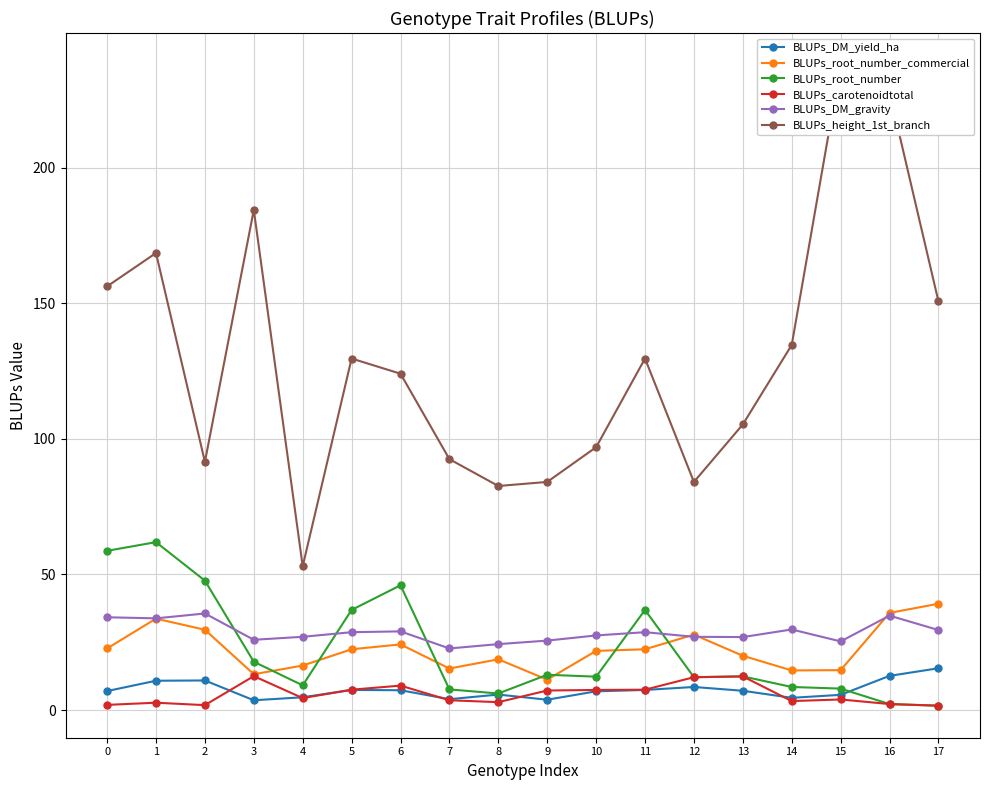

What is the sum of the BLUPs_DM_yield_ha values at 13 and 9?

10.9